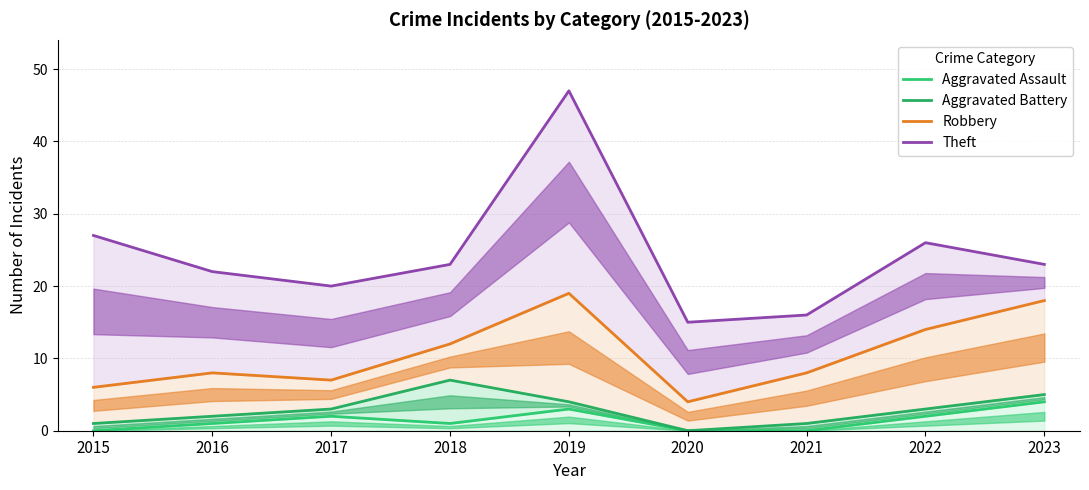

True or false: Theft and Aggravated Battery cross at least once.

False